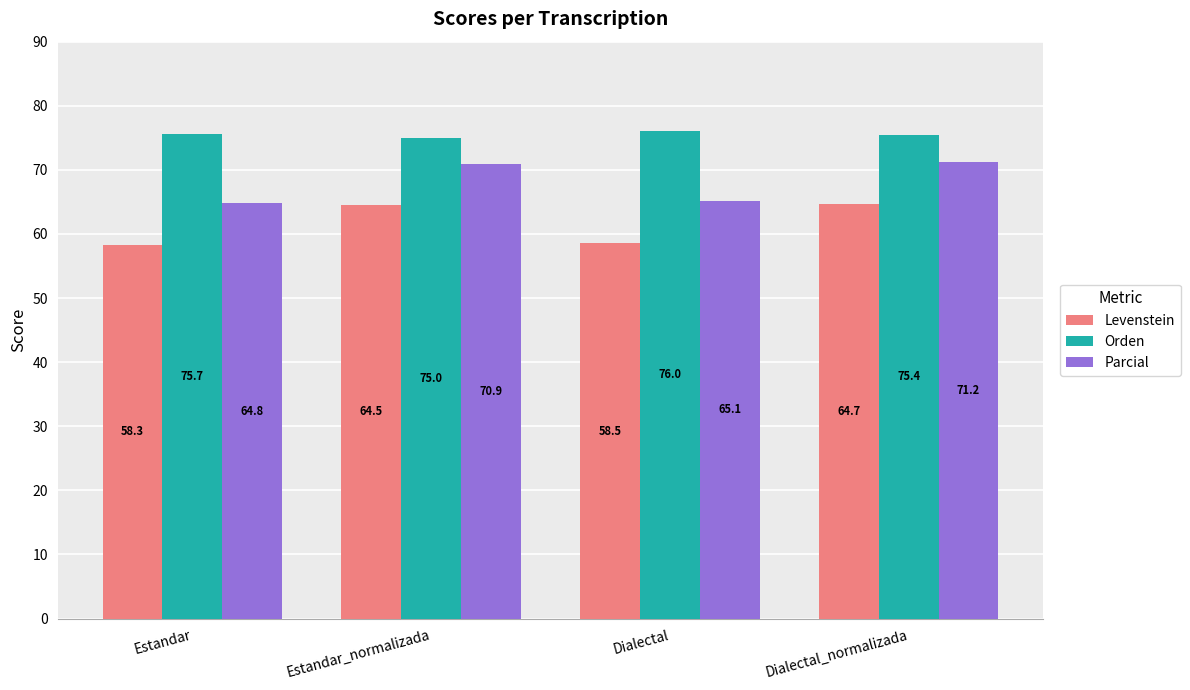

What is the smallest value displayed?

58.3